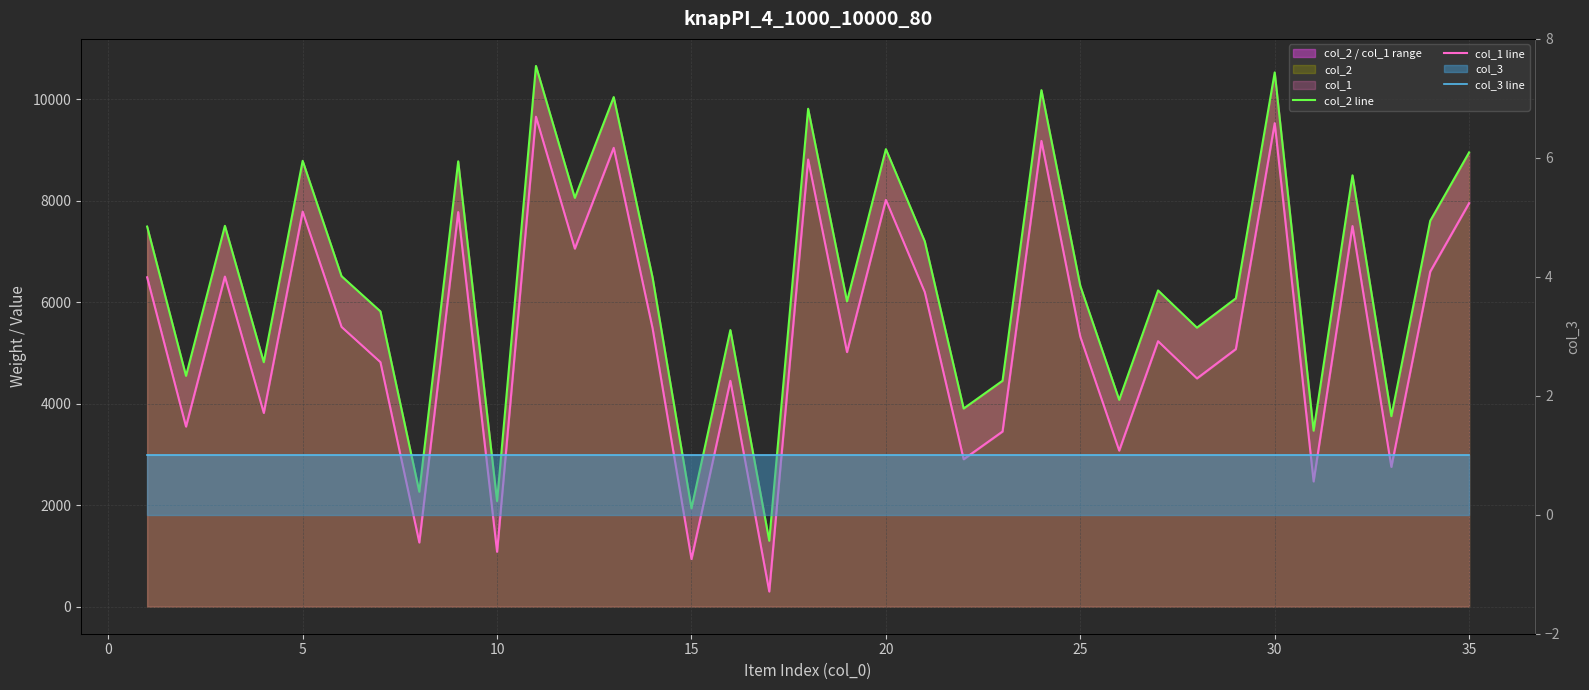

What is the sum of all col_2 line values?

224115